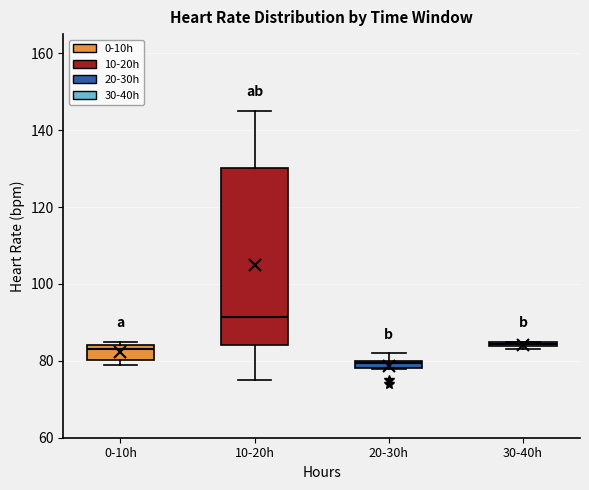

Which box has the highest median line?

10-20h